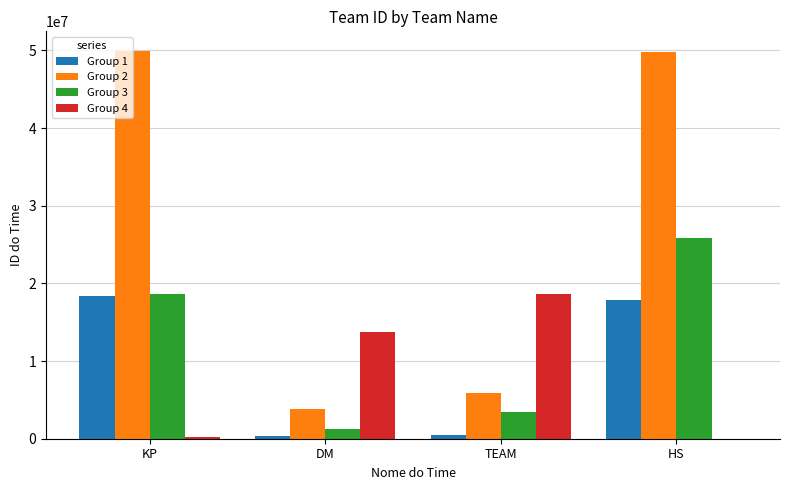

Count the number of data series in this chart.

4